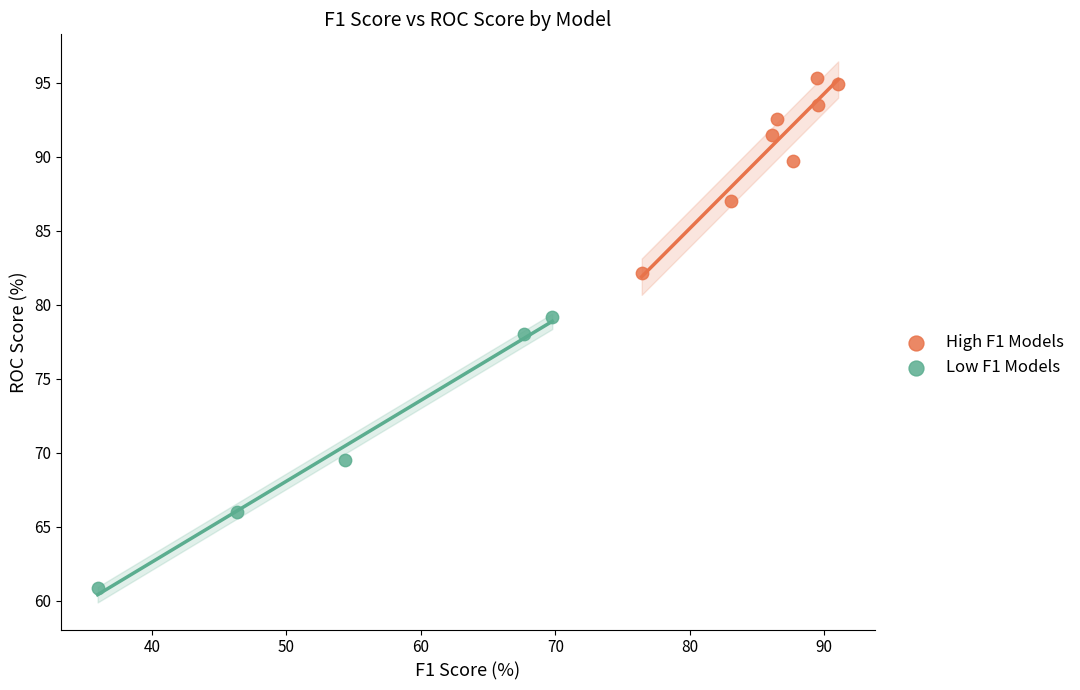

Which series reaches the maximum Y coordinate?

High F1 Models